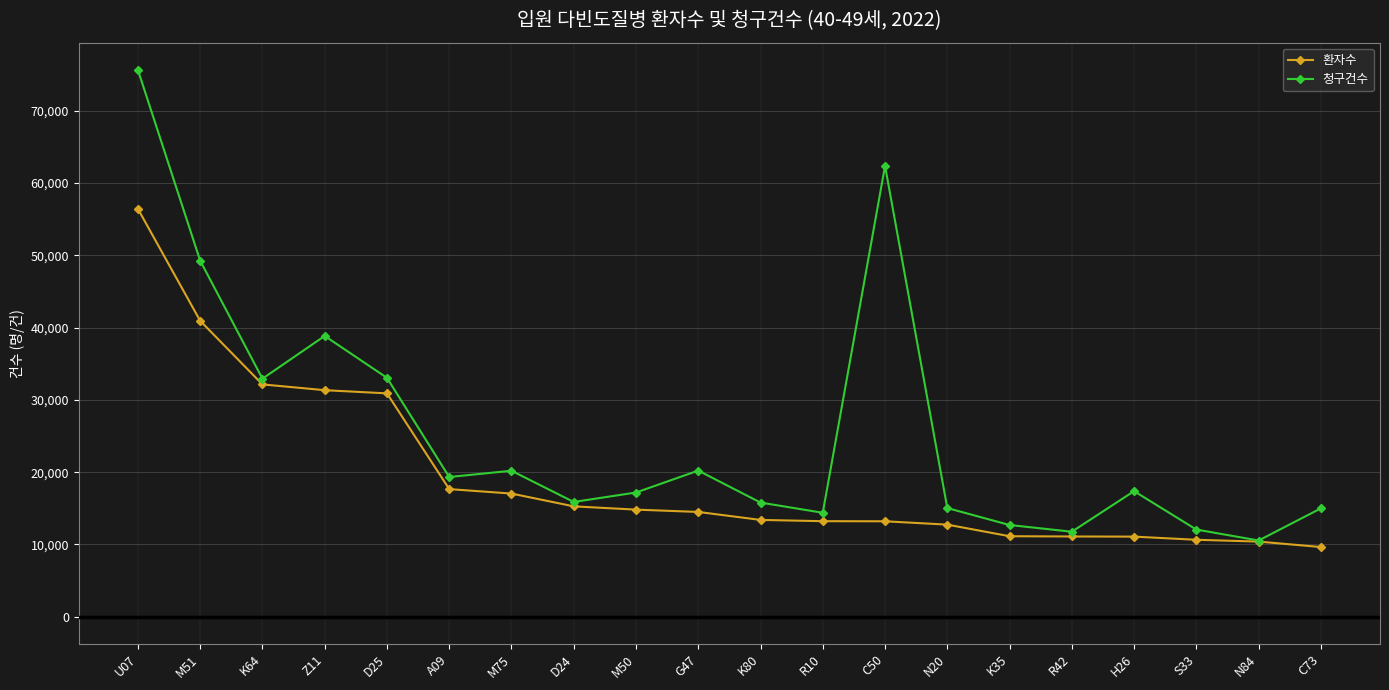

What is the value of the 환자수 point at the 10th from the left?

14495